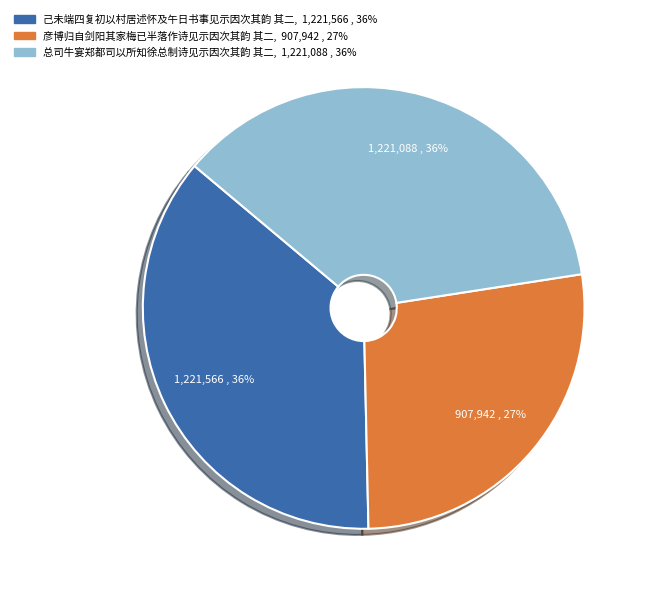

What is the ratio of the value at 己未端四复初以村居述怀及午日书事见示因次其韵 其二 to the value at 彦博归自剑阳其家梅已半落作诗见示因次其韵 其二?

1.3